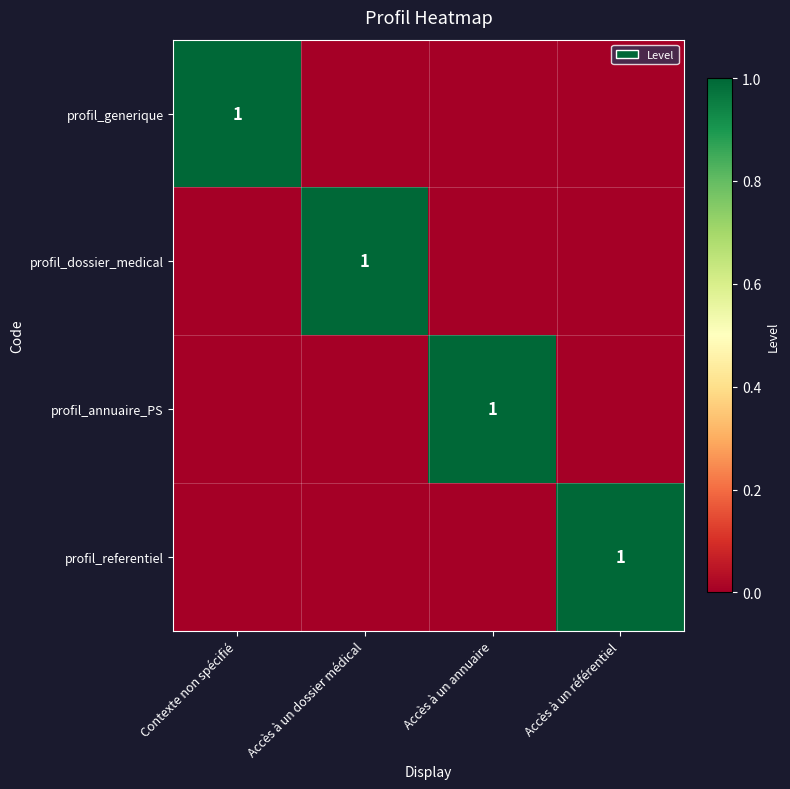

How many data points does each series have?

4